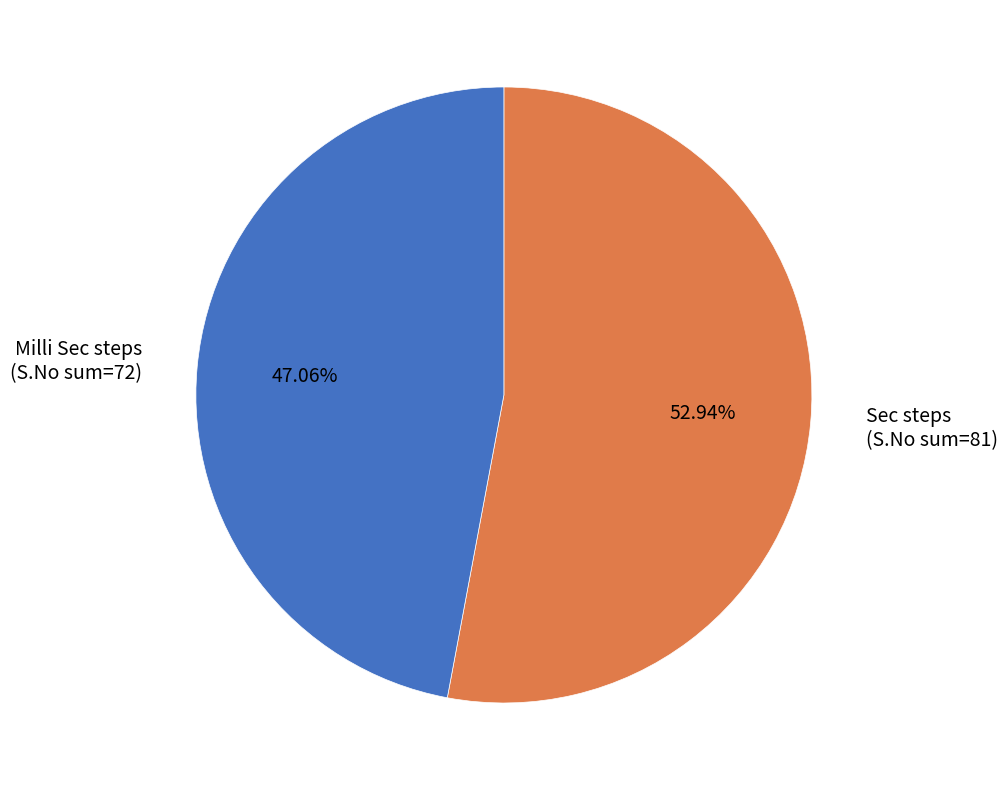

What is the majority slice?

Sec steps (S.No sum=81)